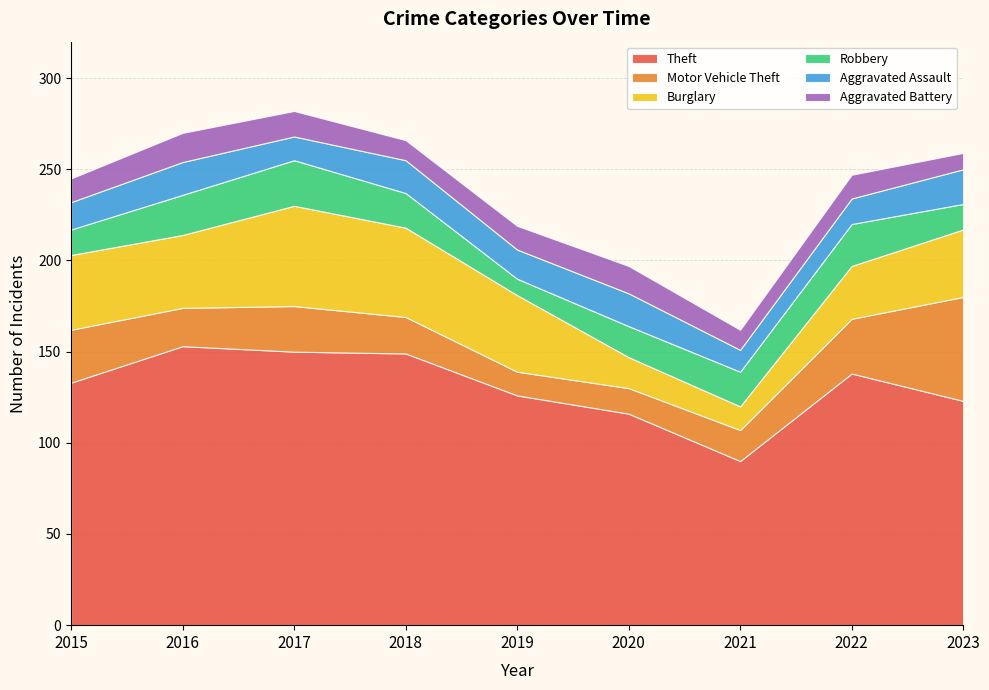

Reading left to right, list all the values displayed in this chart.

Theft: 2015=133	2016=153	2017=150	2018=149	2019=126	2020=116	2021=90	2022=138	2023=123
Motor Vehicle Theft: 2015=29	2016=21	2017=25	2018=20	2019=13	2020=14	2021=17	2022=30	2023=57
Burglary: 2015=41	2016=40	2017=55	2018=49	2019=42	2020=17	2021=13	2022=29	2023=37
Robbery: 2015=14	2016=22	2017=25	2018=19	2019=9	2020=17	2021=19	2022=23	2023=14
Aggravated Assault: 2015=15	2016=18	2017=13	2018=18	2019=16	2020=18	2021=12	2022=14	2023=19
Aggravated Battery: 2015=13	2016=16	2017=14	2018=11	2019=13	2020=15	2021=11	2022=13	2023=9